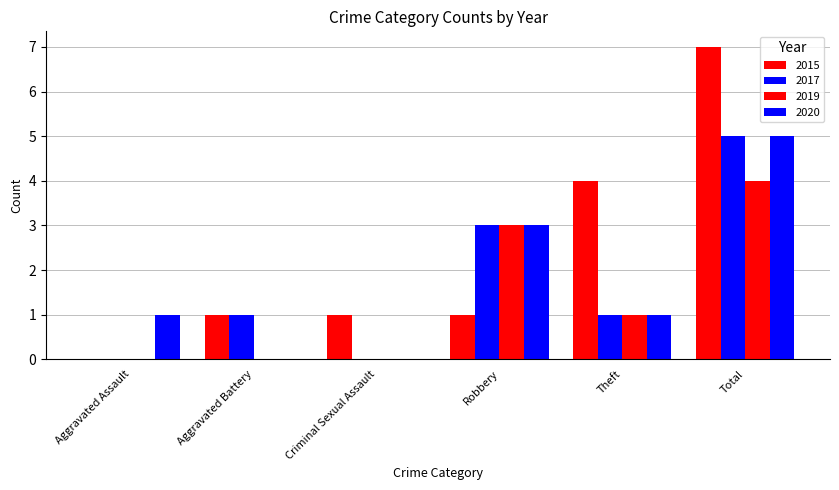

Are the bars grouped side by side (vs. stacked)?

Yes